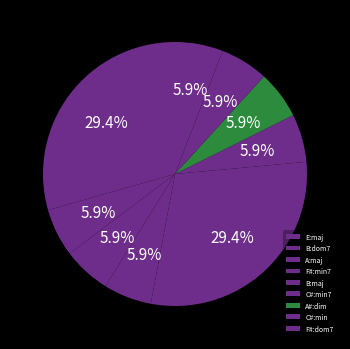

How many segments does this pie chart have?

9